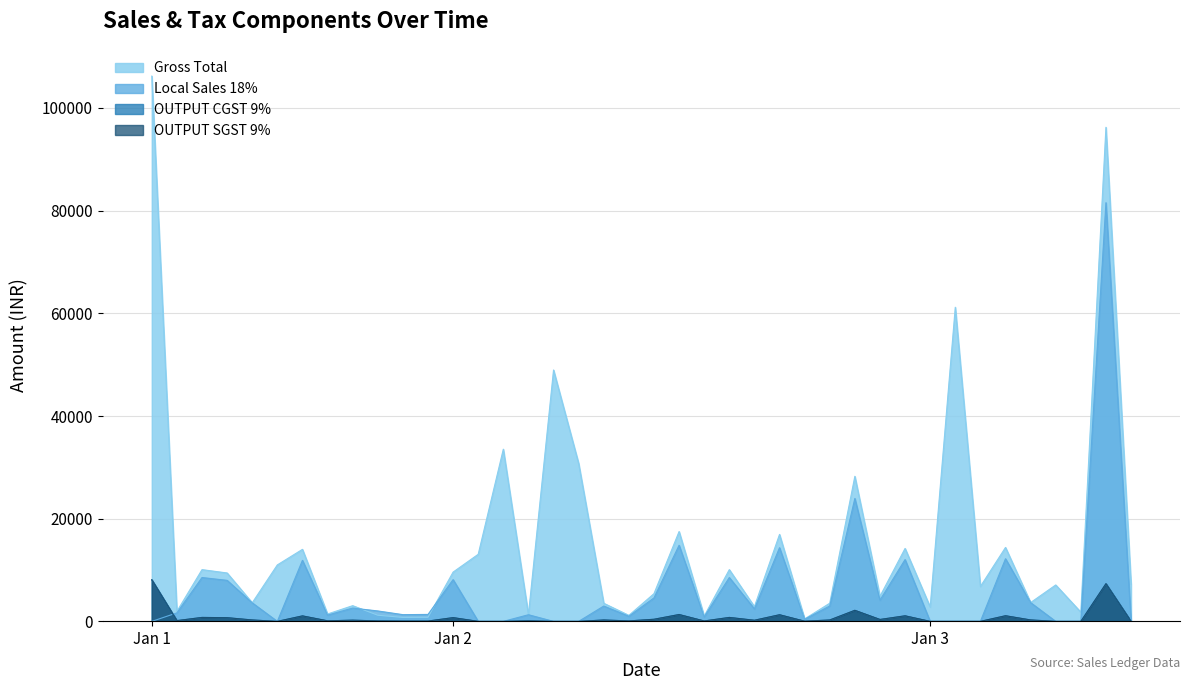

True or false: Gross Total and OUTPUT CGST 9% cross at least once.

False